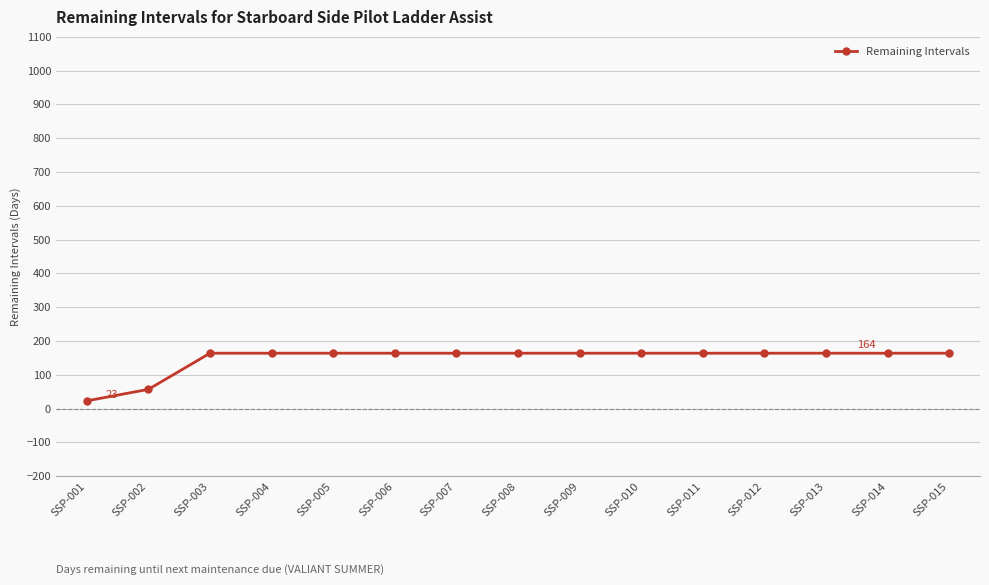

True or false: the data shows 164 at SSP-003.

True